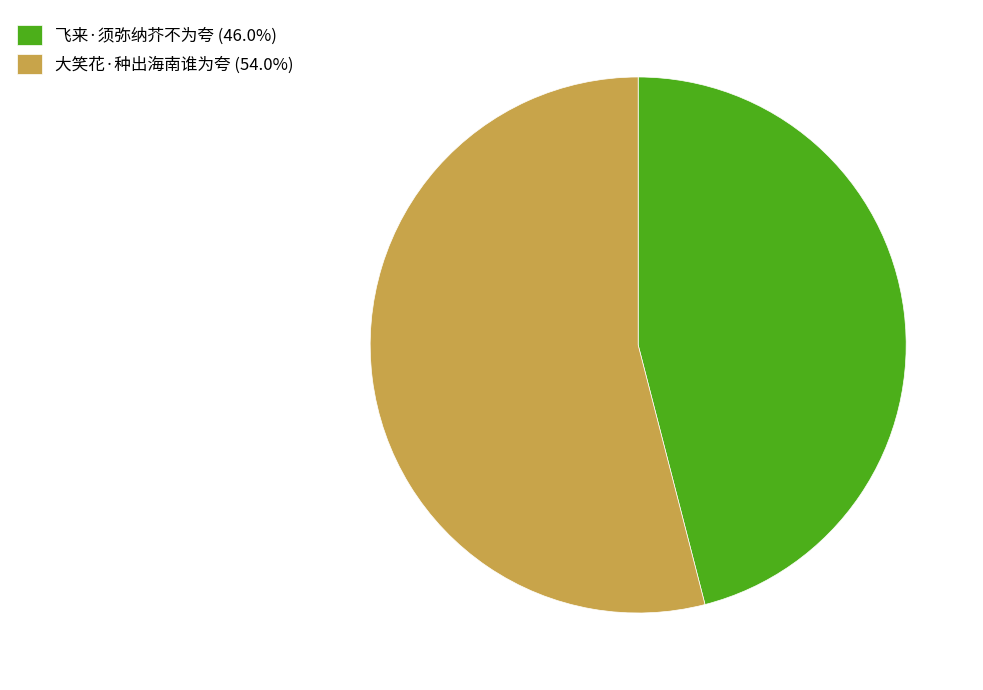

Count the number of slices in the pie.

2